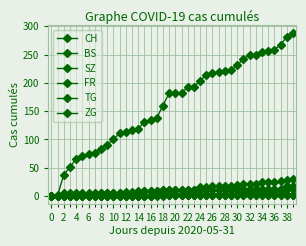

True or false: ZG and TG cross at least once.

False